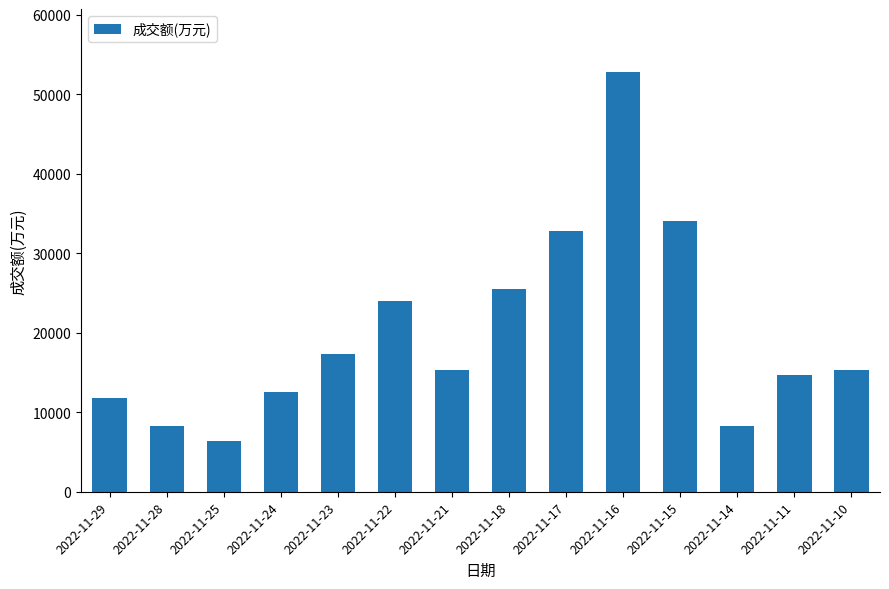

What is the value of the 11th bar from the left?

34080